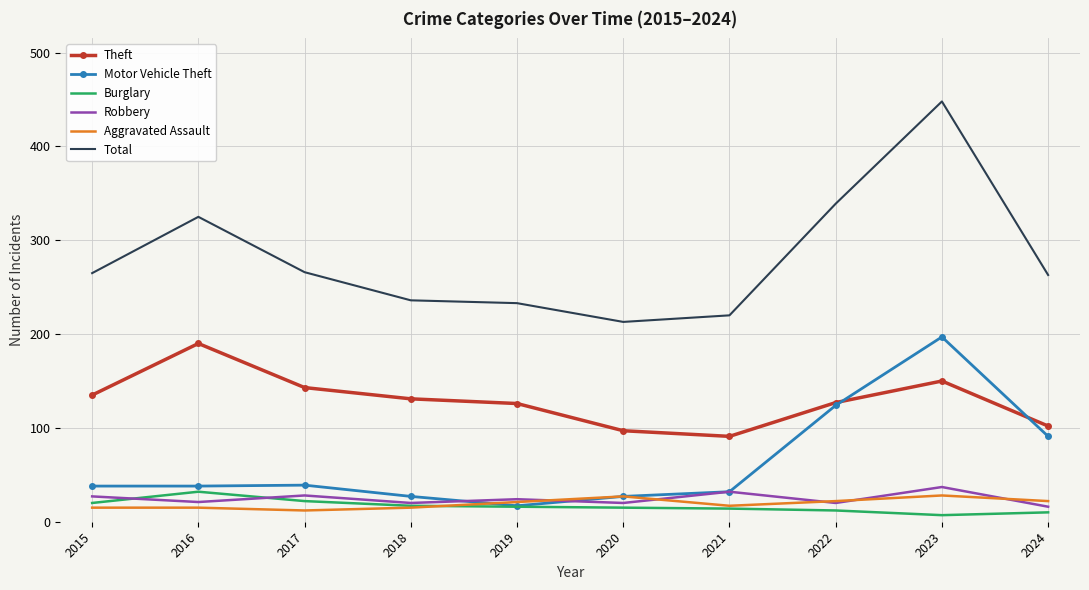

Which category has the highest value across all series?

2023